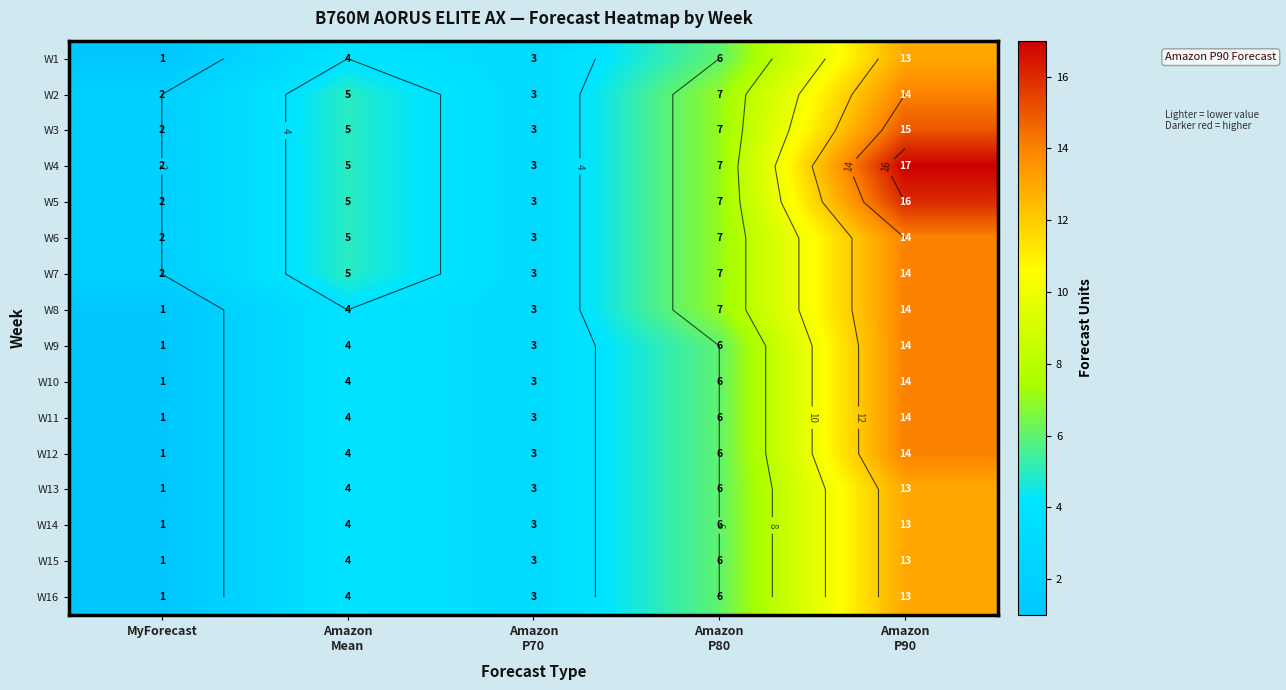

Is the value of W16 at Amazon P80 greater than the value of W3 at Amazon P80?

No